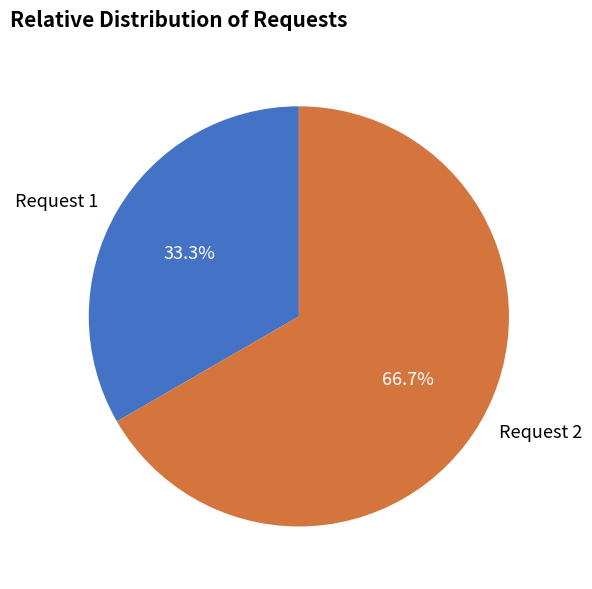

What percentage is the Request 2 slice, to the nearest percent?

67%